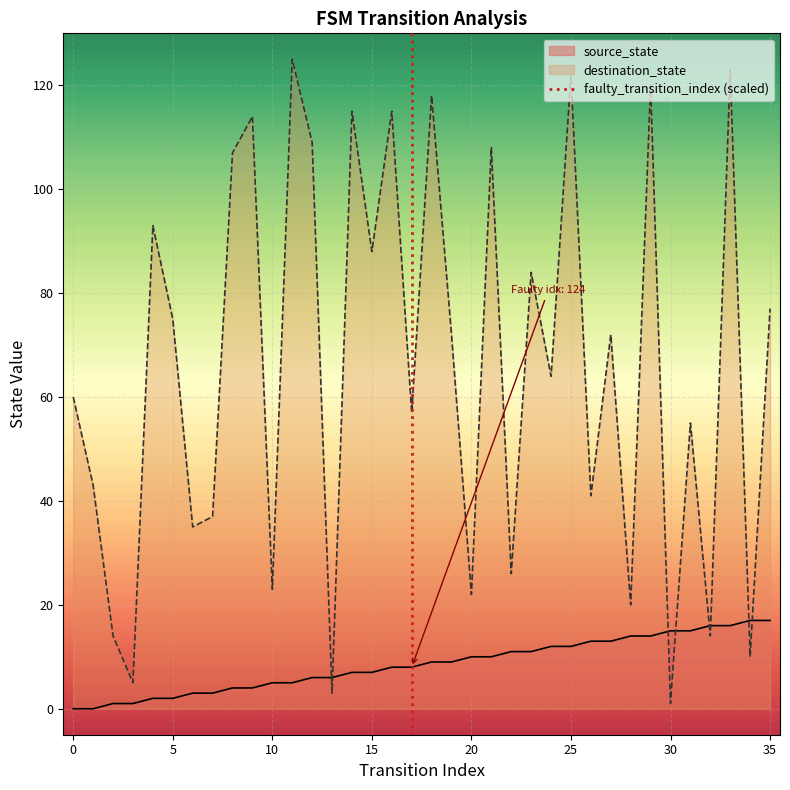

What is the maximum value for destination_state?

125